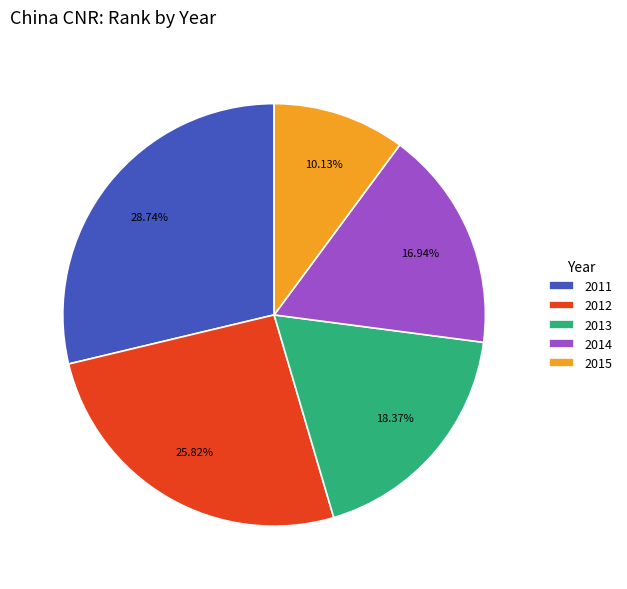

What percentage is the 2011 slice, to the nearest percent?

29%